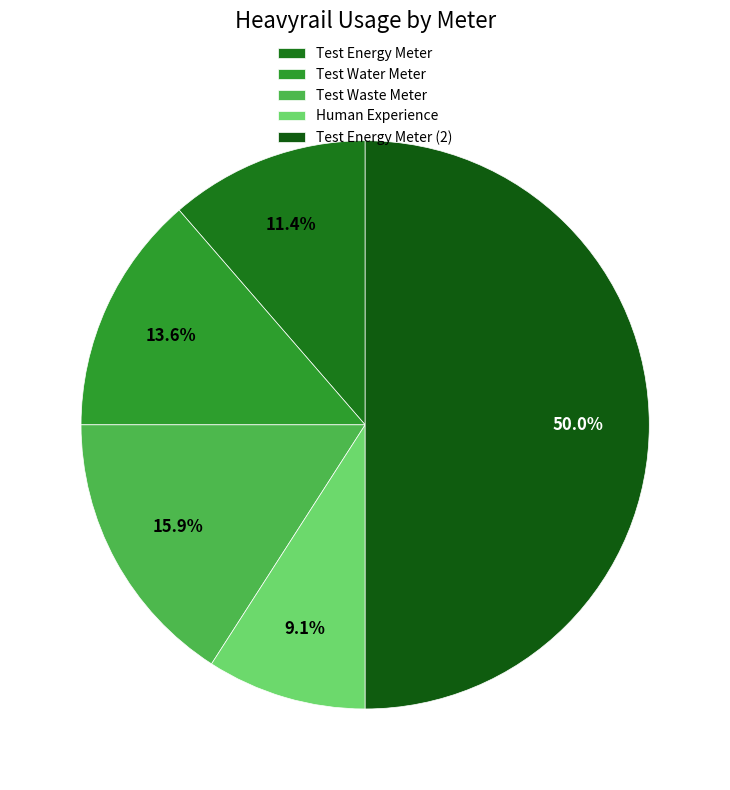

Is the sum of Test Waste Meter and Test Energy Meter greater than half?

No